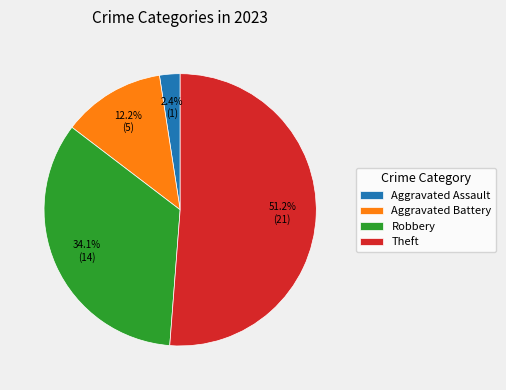

Is Aggravated Assault the majority of the pie?

No